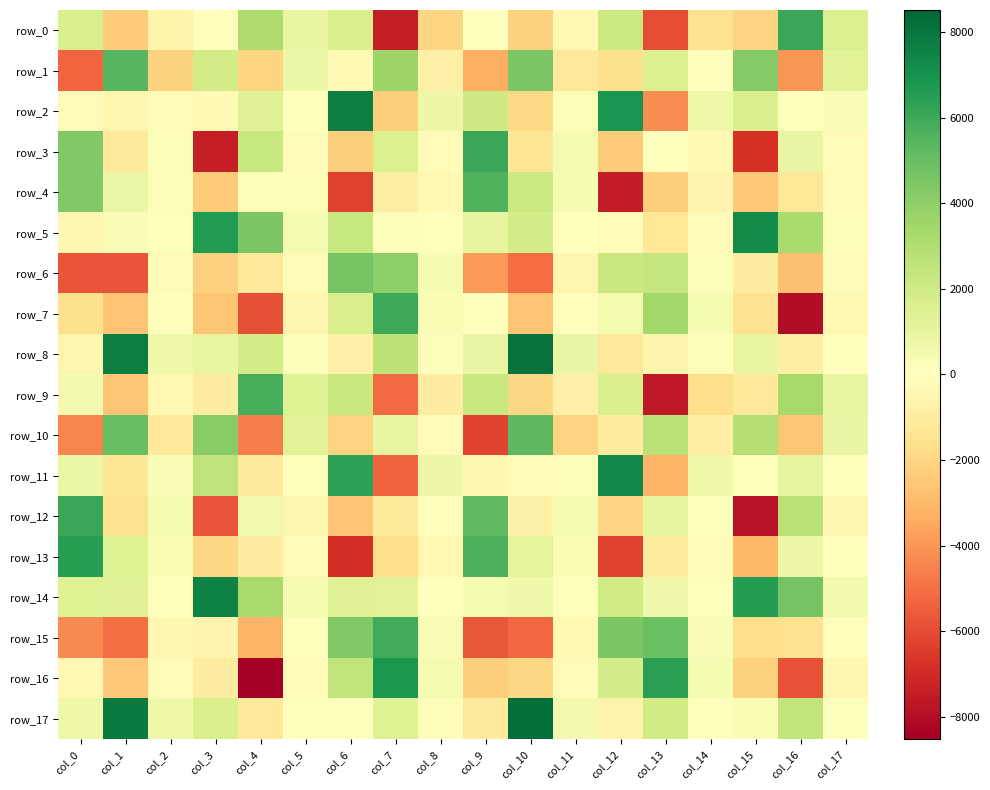

Is the value of row_5 at col_11 greater than the value of row_14 at col_4?

No